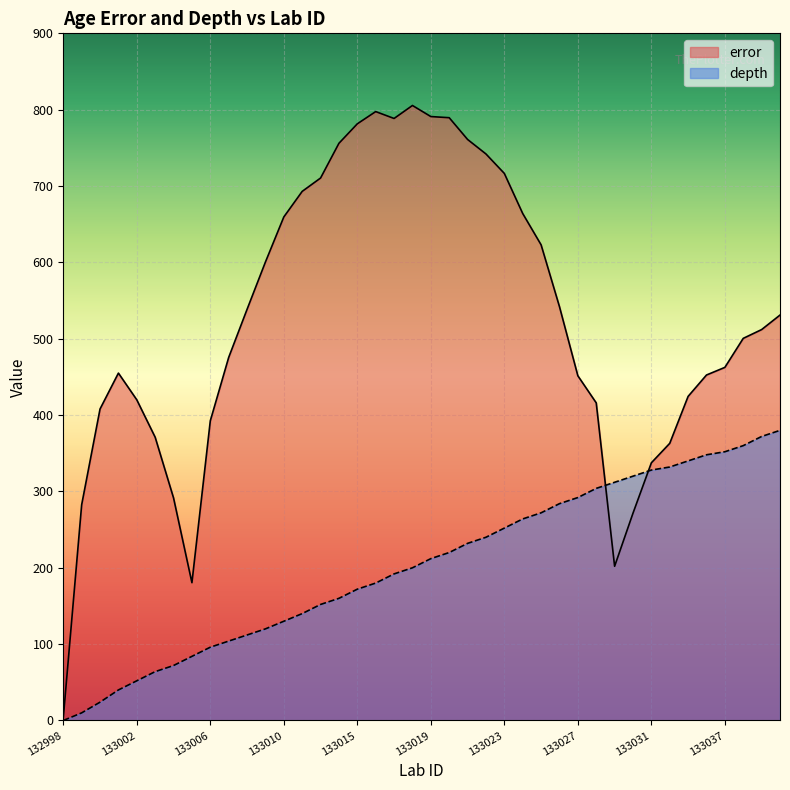

Which category has the lowest value in the depth series?

132998